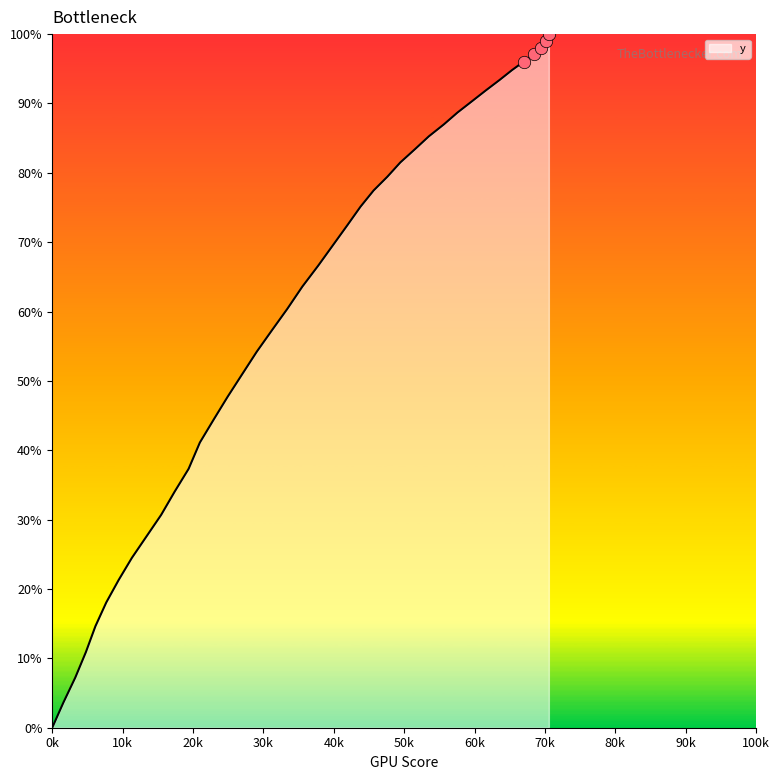

What is the difference between the maximum and minimum values?

100.0